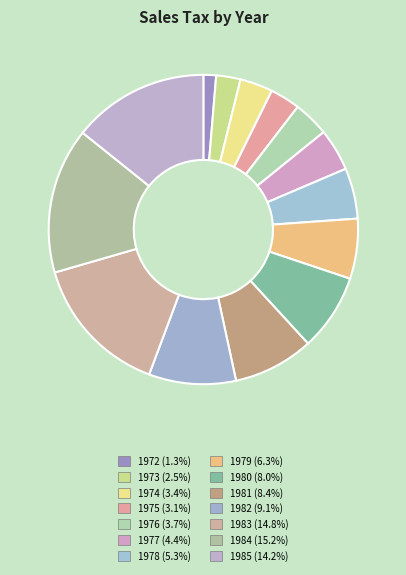

What portion of the pie excludes 1985?

85.8%